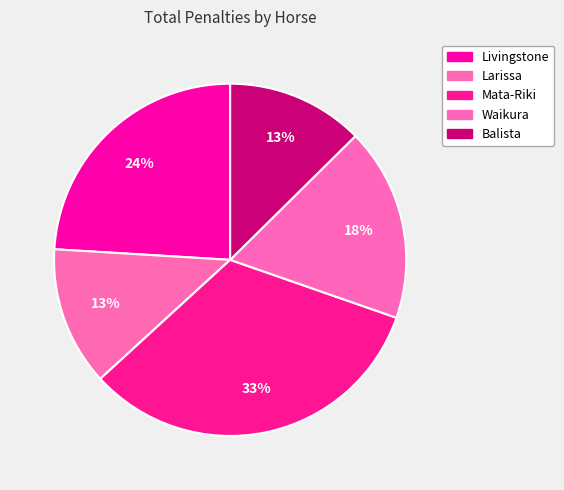

Rank the categories by value from highest to lowest.

Mata-Riki, Livingstone, Waikura, Larissa, Balista